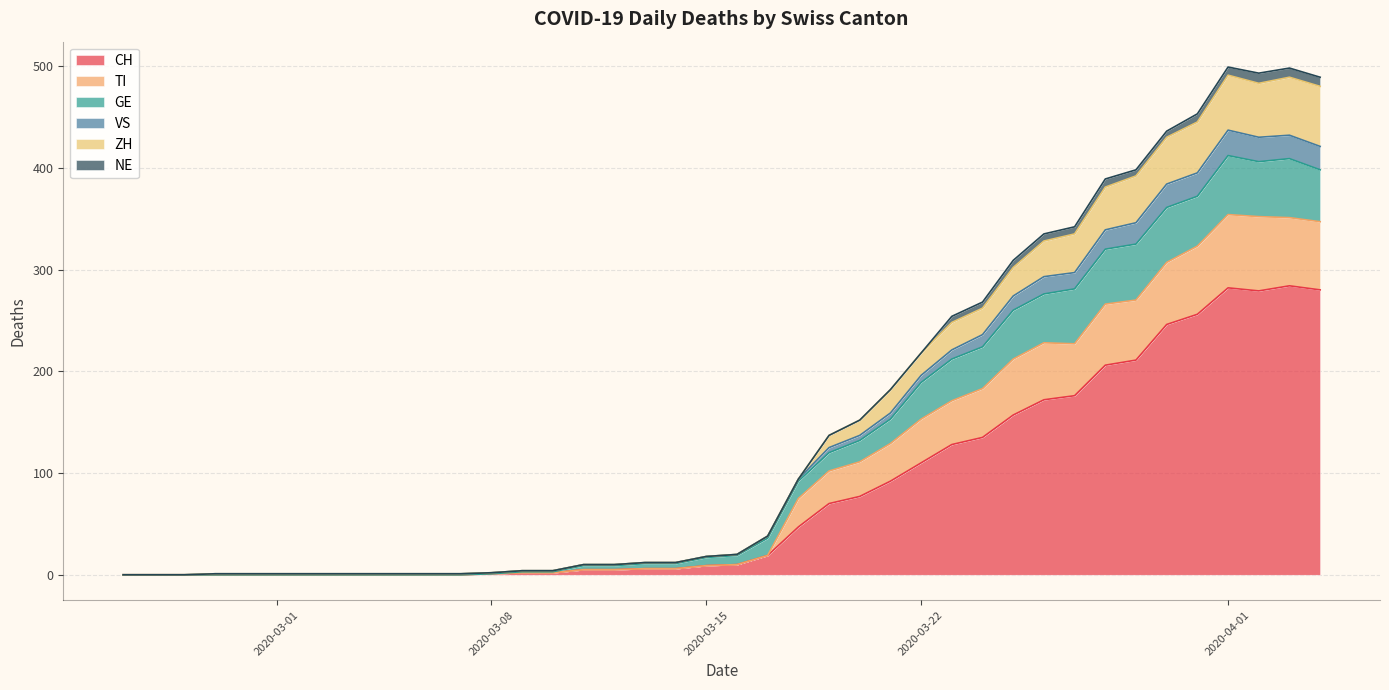

How many data points in VS are less than 20?

20